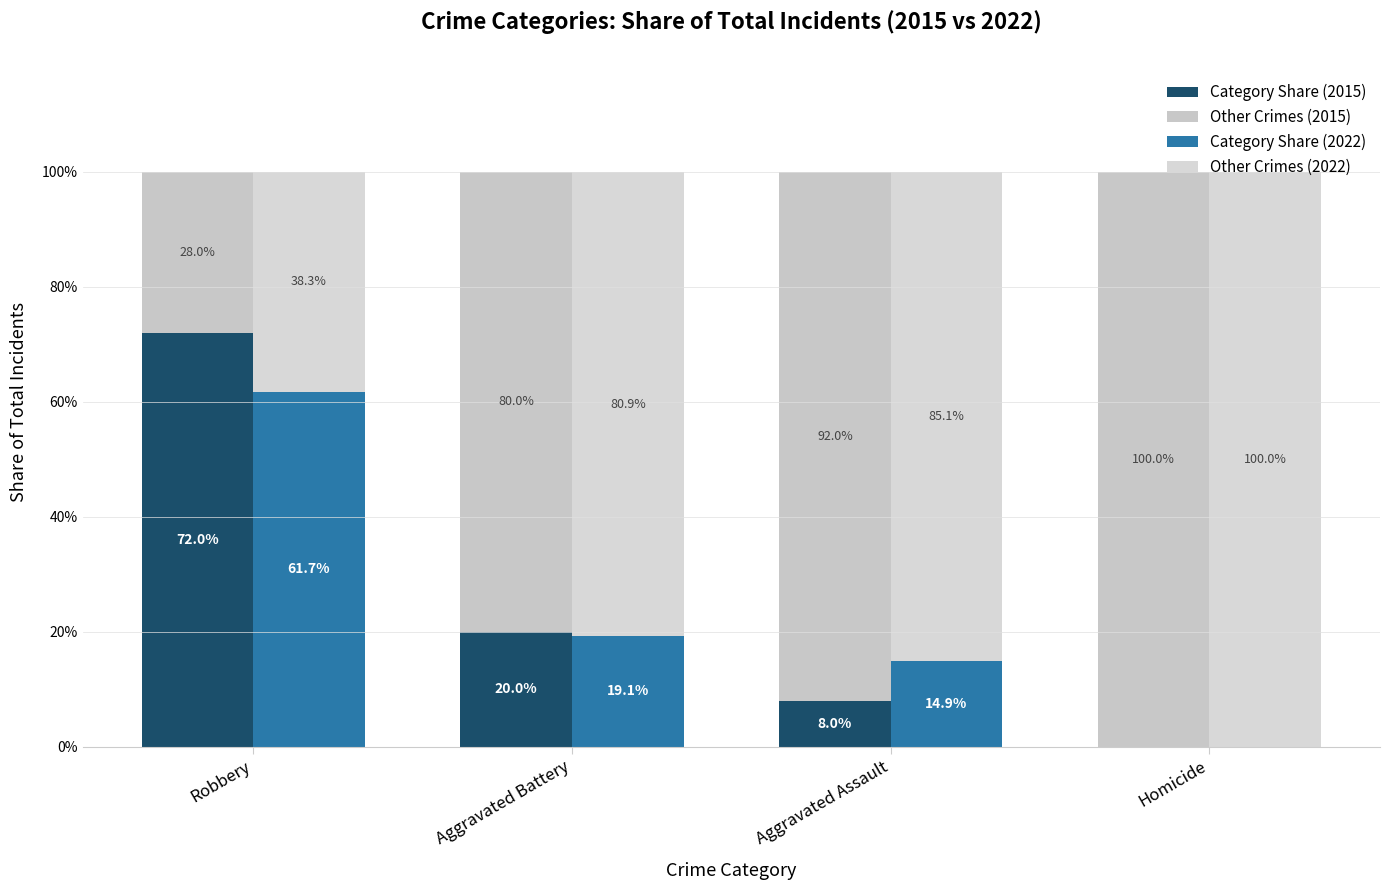

Rank the categories by Other Crimes (2015) value from lowest to highest.

Robbery, Aggravated Battery, Aggravated Assault, Homicide